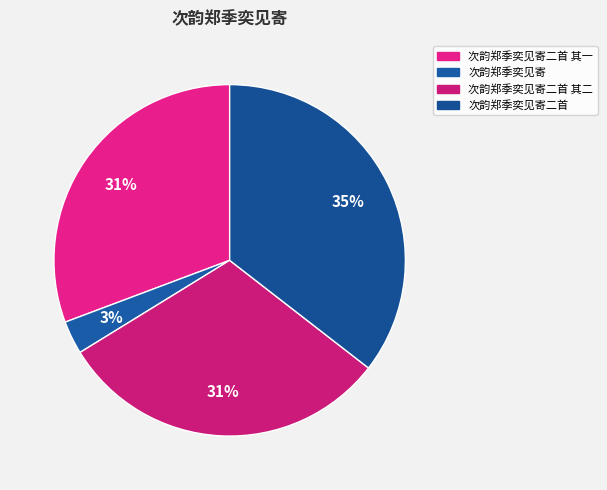

To the nearest percent, what is the combined percentage of 次韵郑季奕见寄二首 其二 and 次韵郑季奕见寄二首?

66%